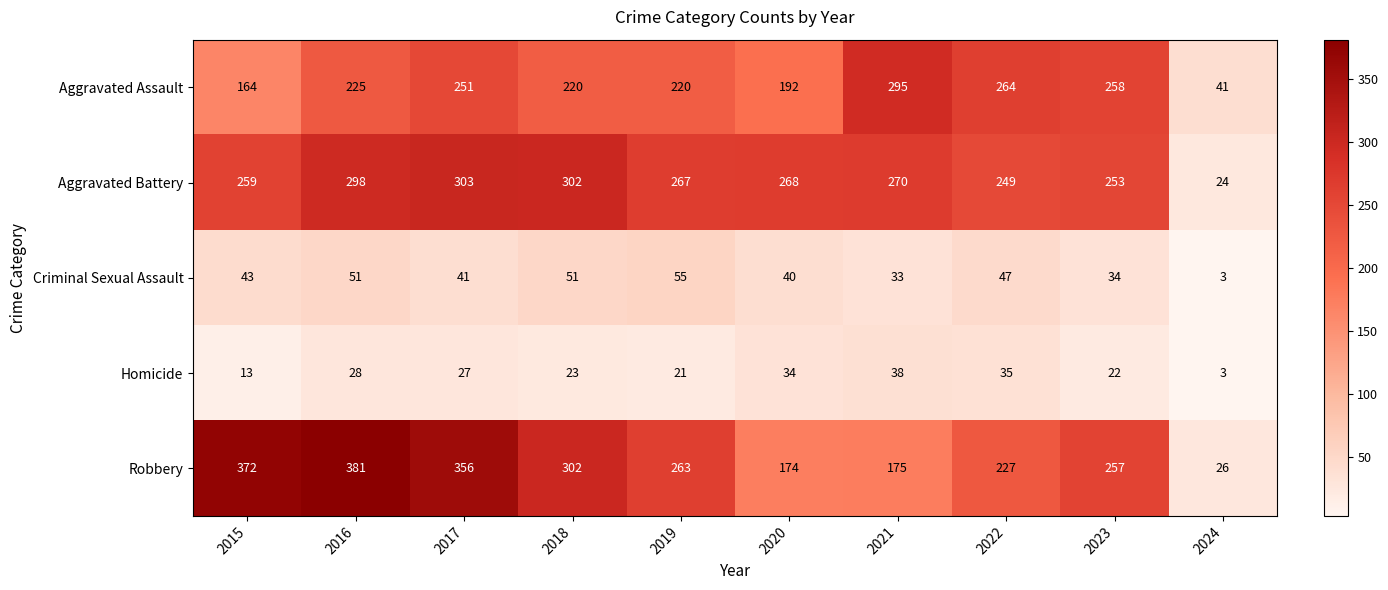

At which category is the sum across all series the highest?

2016